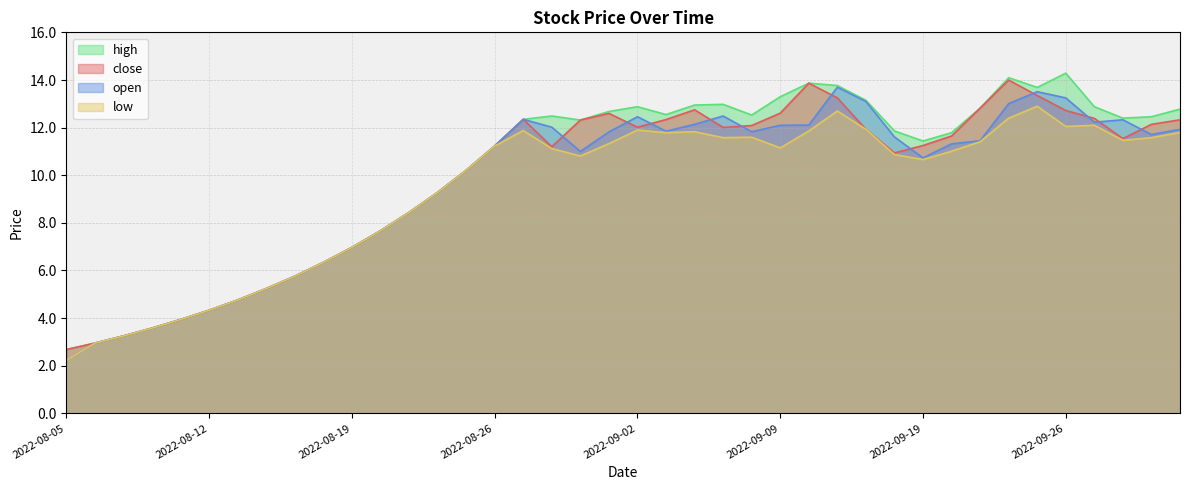

What is the difference between the maximum and second lowest values in the high series?

11.3